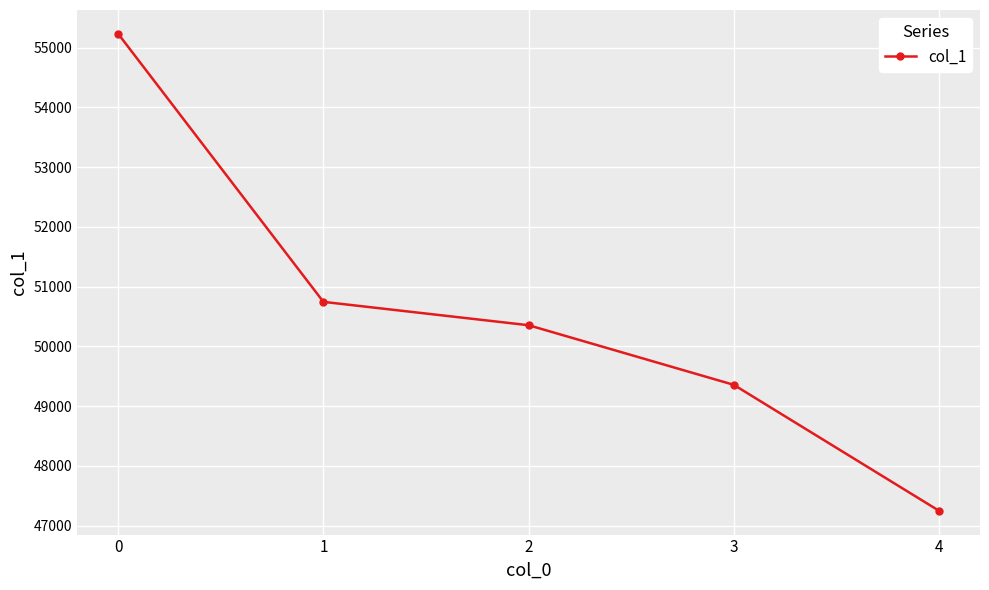

At which category does the chart reach its minimum across all series?

4